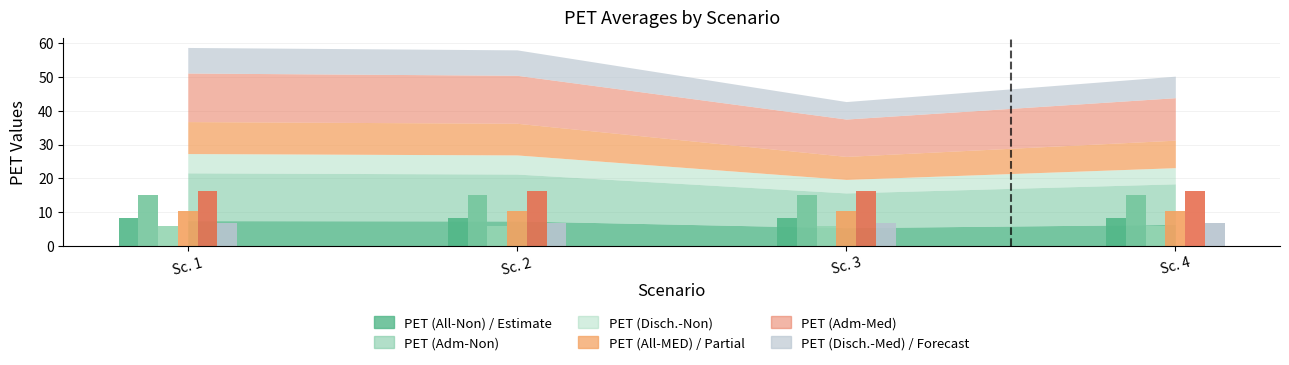

Is it true that PET (Adm-Non) equals 13.9 at Sc. 2?

True